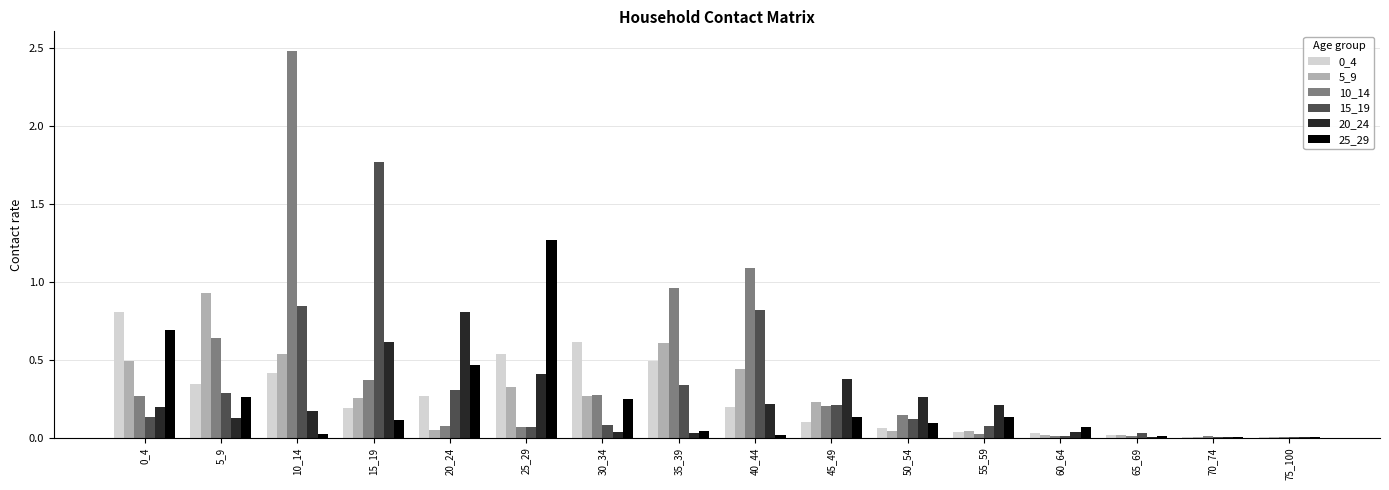

What is the total value across all series at 0_4?

2.6